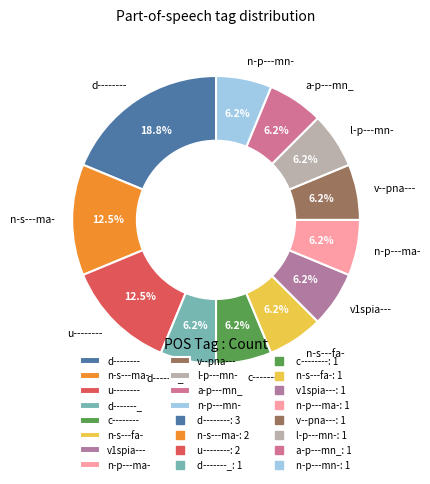

Is v--pna--- the majority of the pie?

No